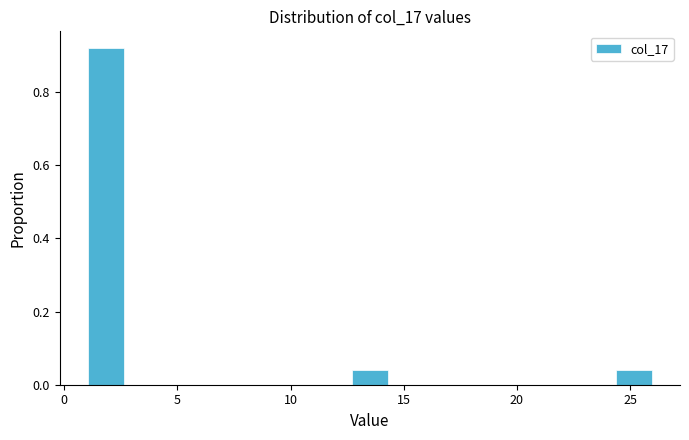

Read against the x-axis, roughly where is the centre of the tallest bar?

2.0